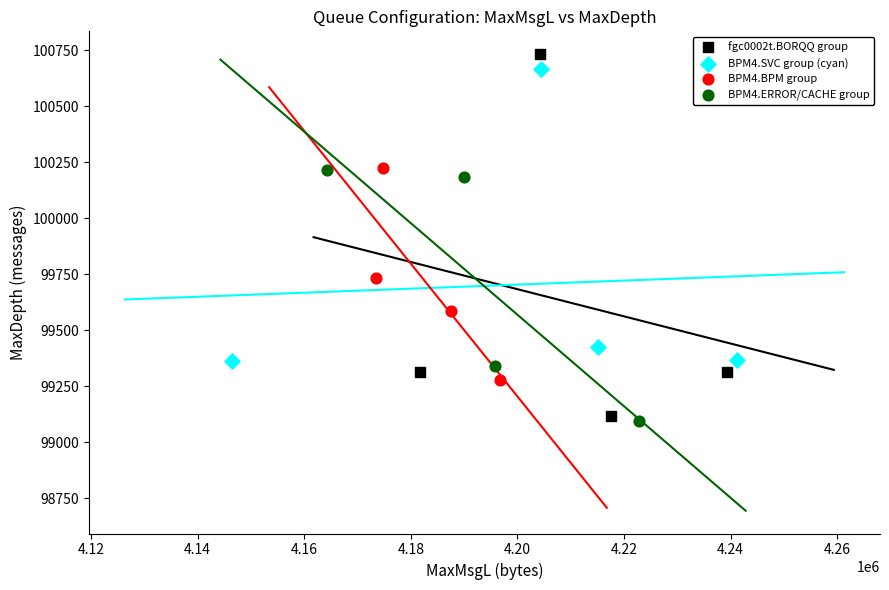

Which series has the largest Y range (max minus min)?

fgc0002t.BORQQ group